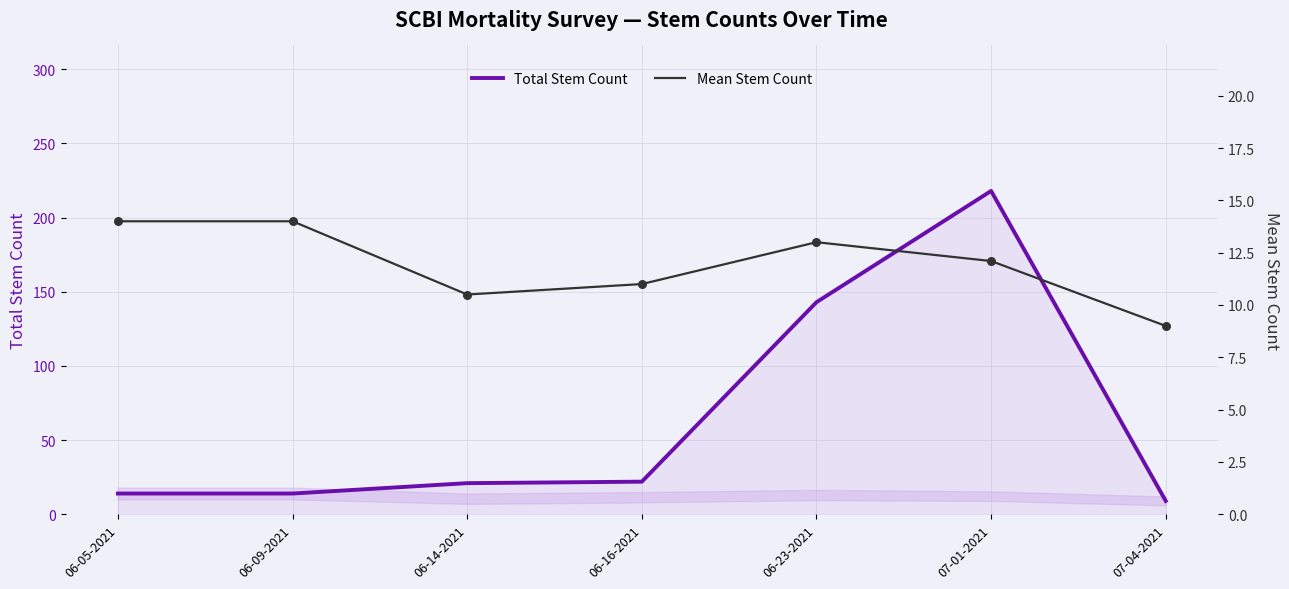

Which series has the widest spread of Y values?

Total Stem Count